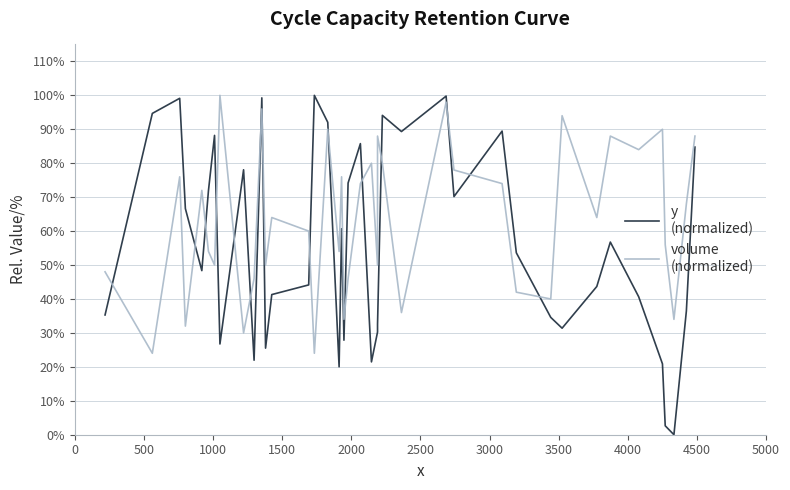

True or false: volume
(normalized) has more than 1 points higher than both neighbors.

True